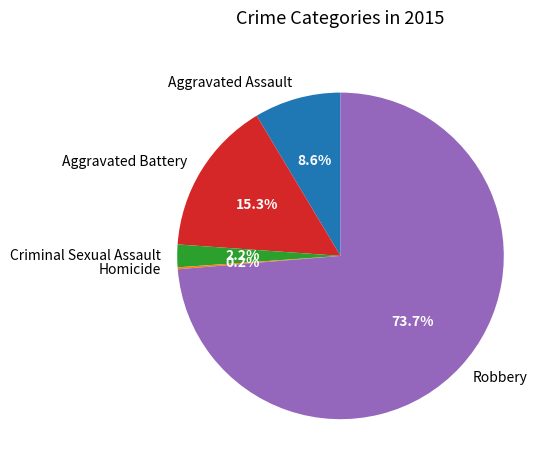

Between Aggravated Battery and Criminal Sexual Assault, which is larger?

Aggravated Battery